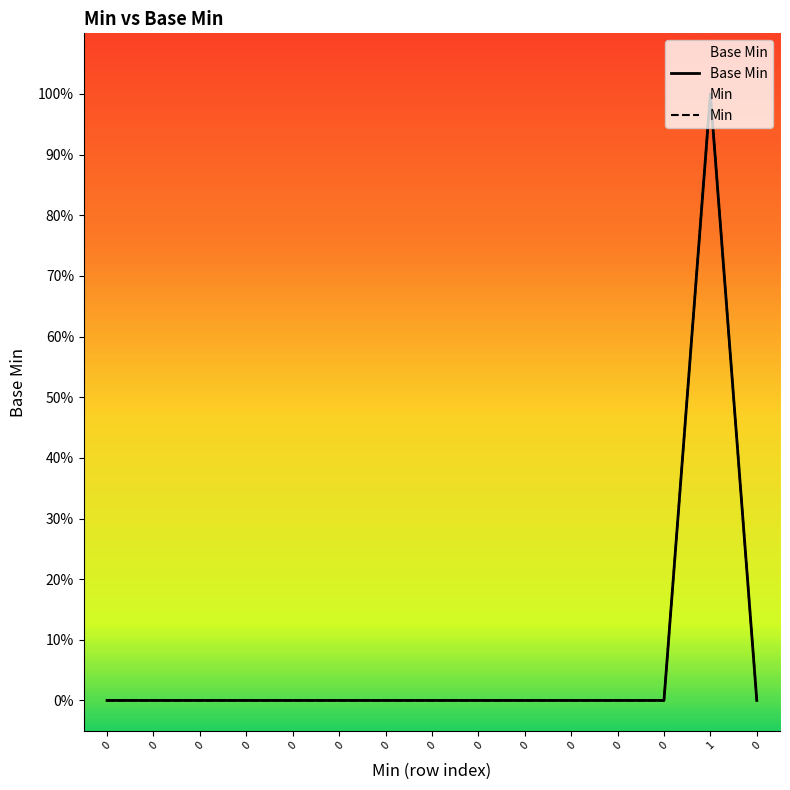

How many positive values are there?

1